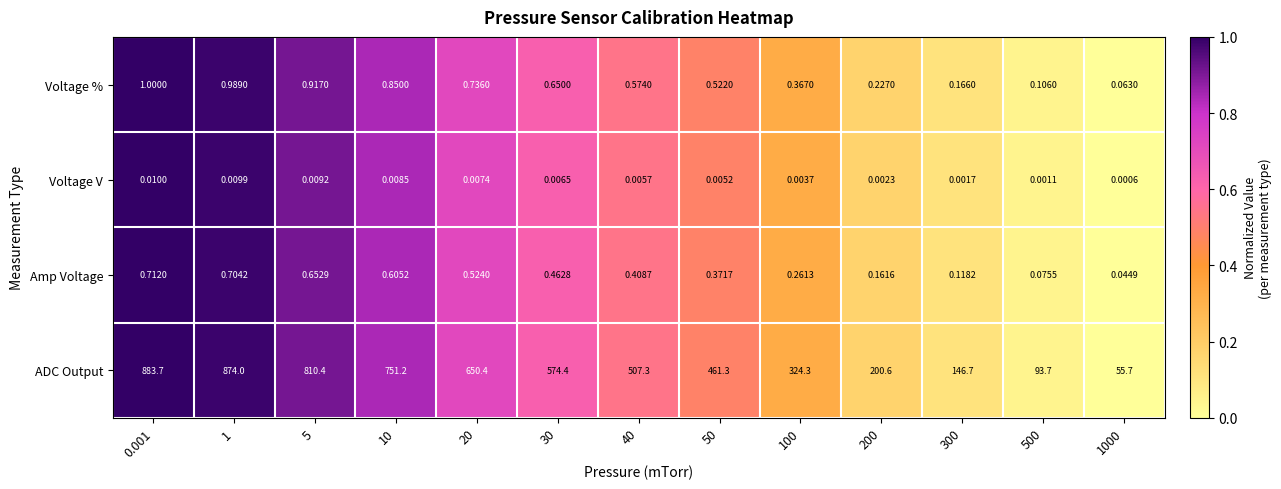

At 20, list the series in order from smallest to largest.

Voltage V, Amp Voltage, Voltage %, ADC Output